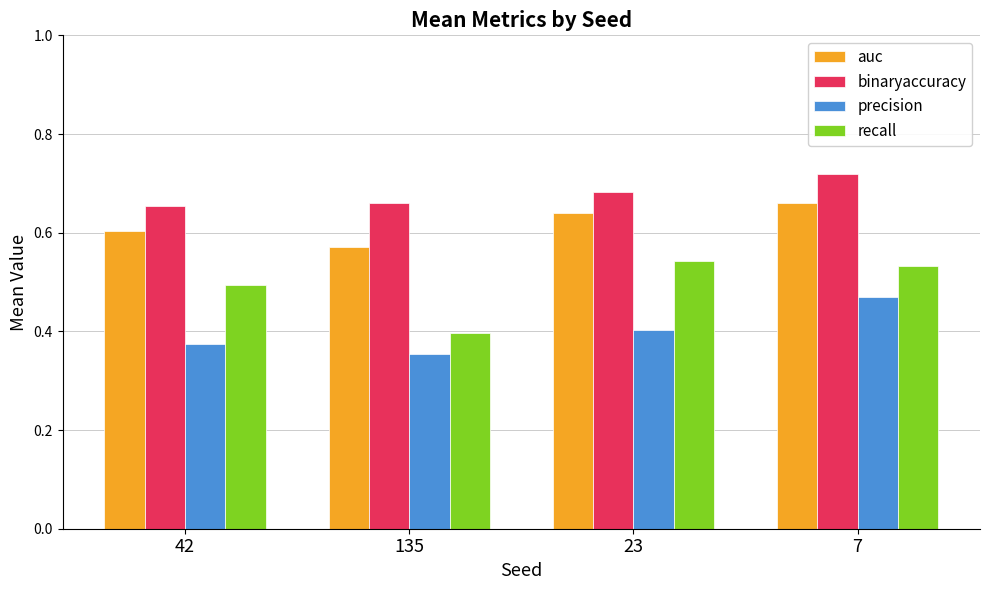

Where is precision nearest to the value 0?

135